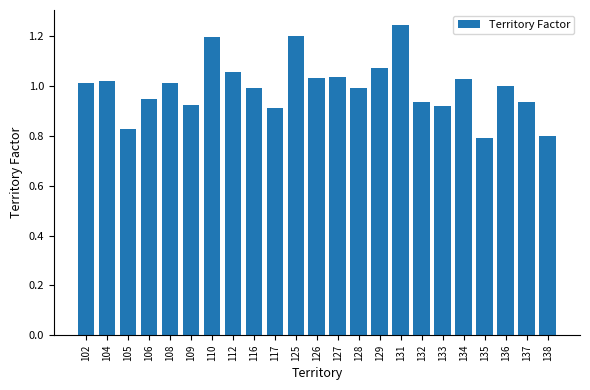

How many series are shown in this chart?

1